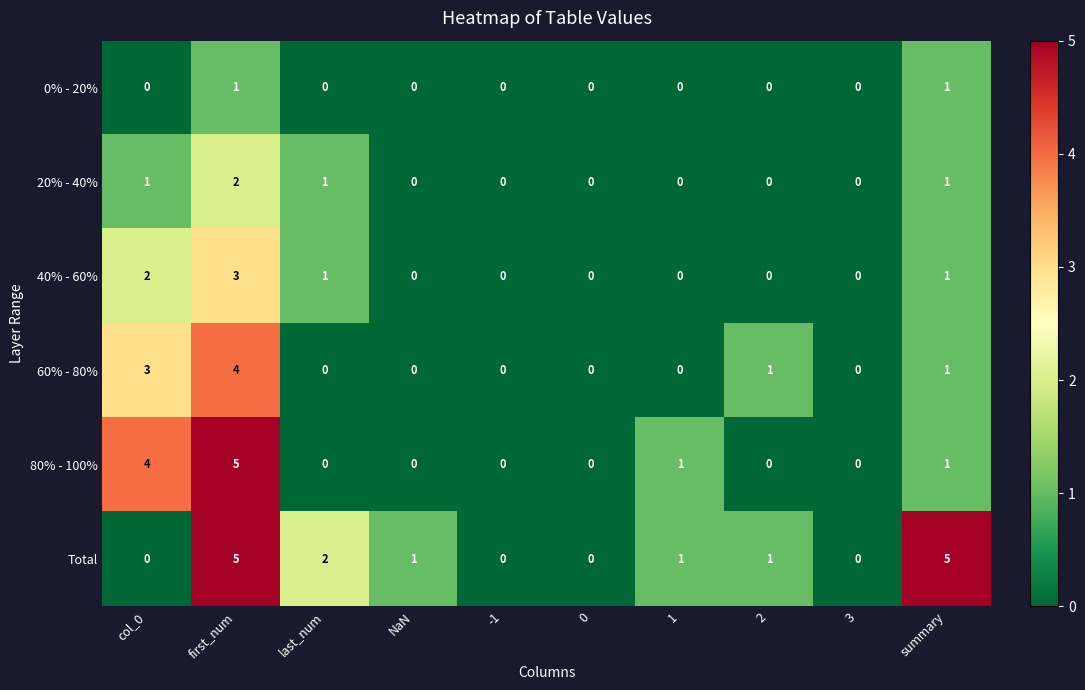

The value of 0% - 20% at first_num is 2. True or false?

False